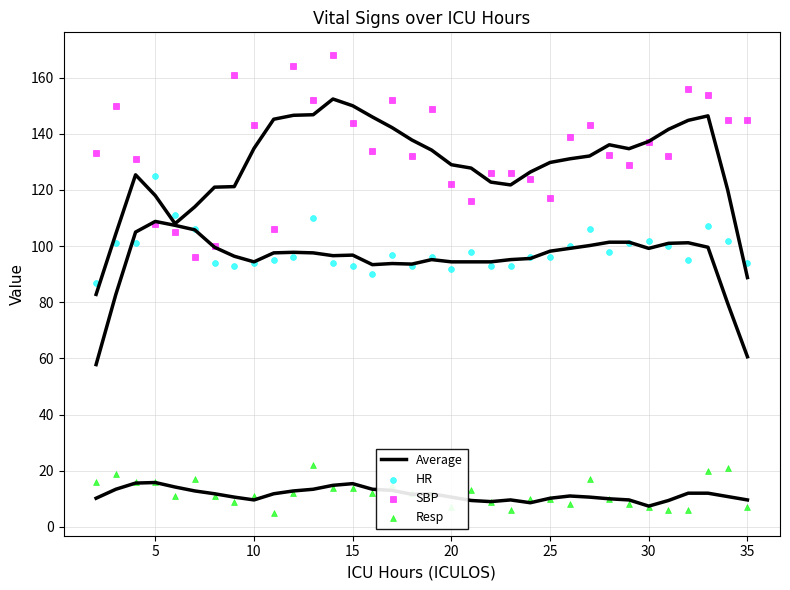

Which series has the widest spread of Y values?

SBP